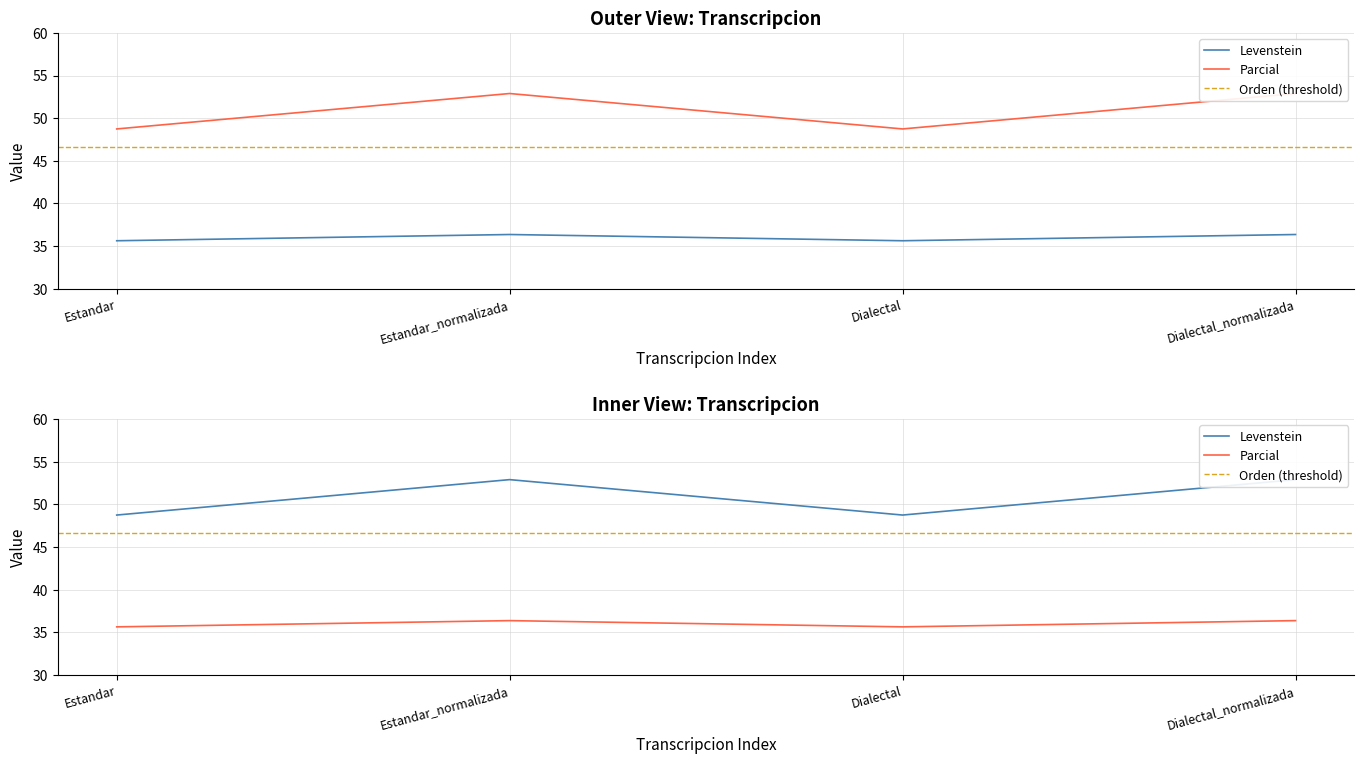

Which series changed the most between Estandar and Estandar_normalizada?

Parcial